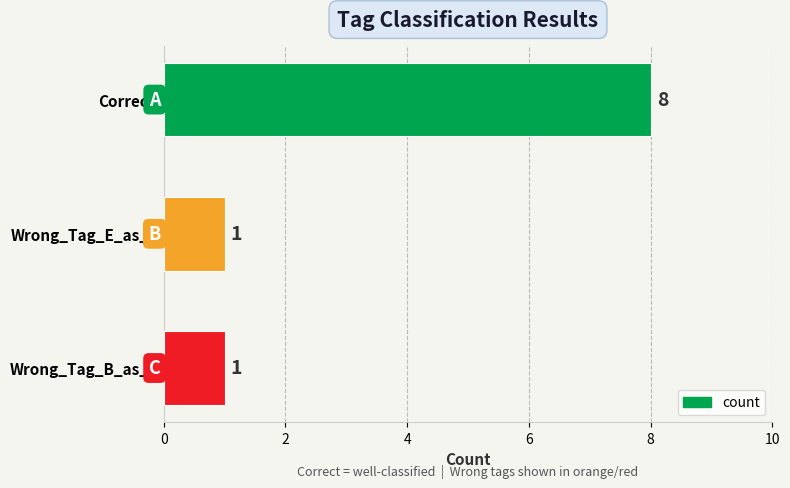

What is the maximum value shown in the chart?

8